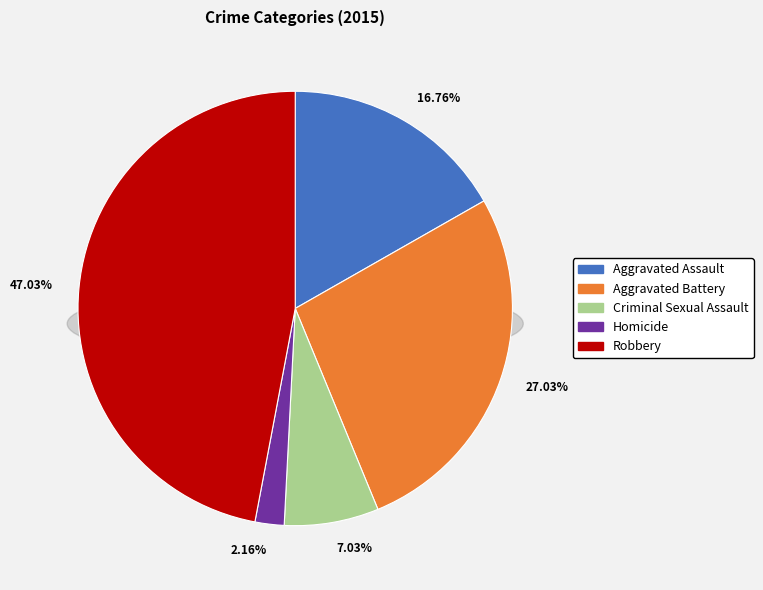

How many slices are in this pie chart?

5